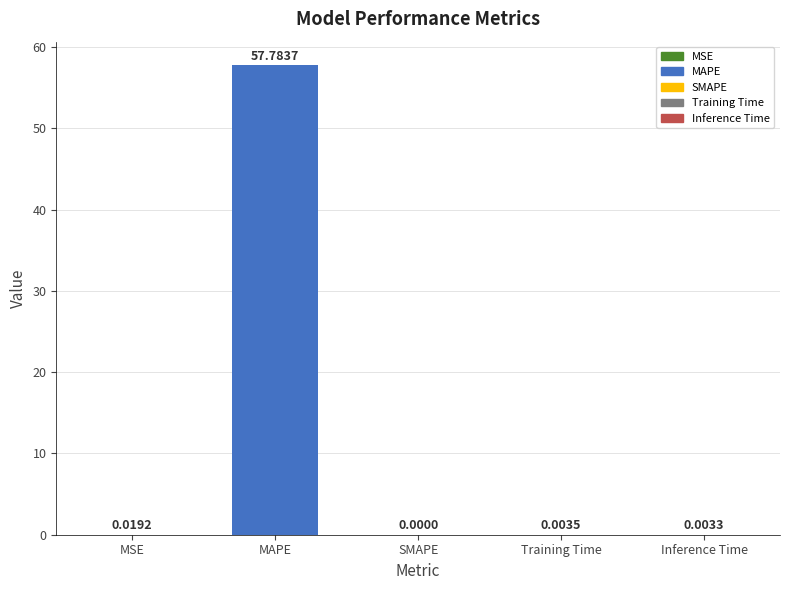

What is the change in value from MAPE to SMAPE?

-57.8